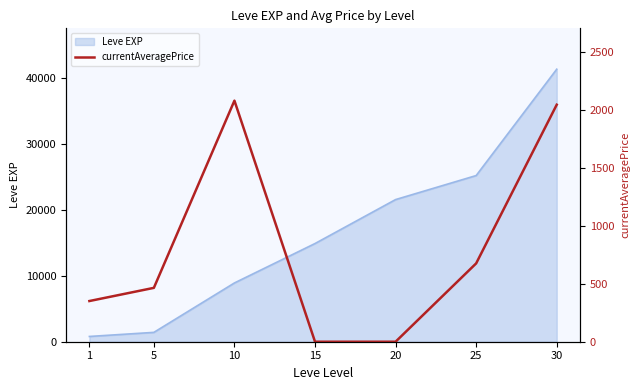

The value of Leve EXP at 15 is 21444. True or false?

False